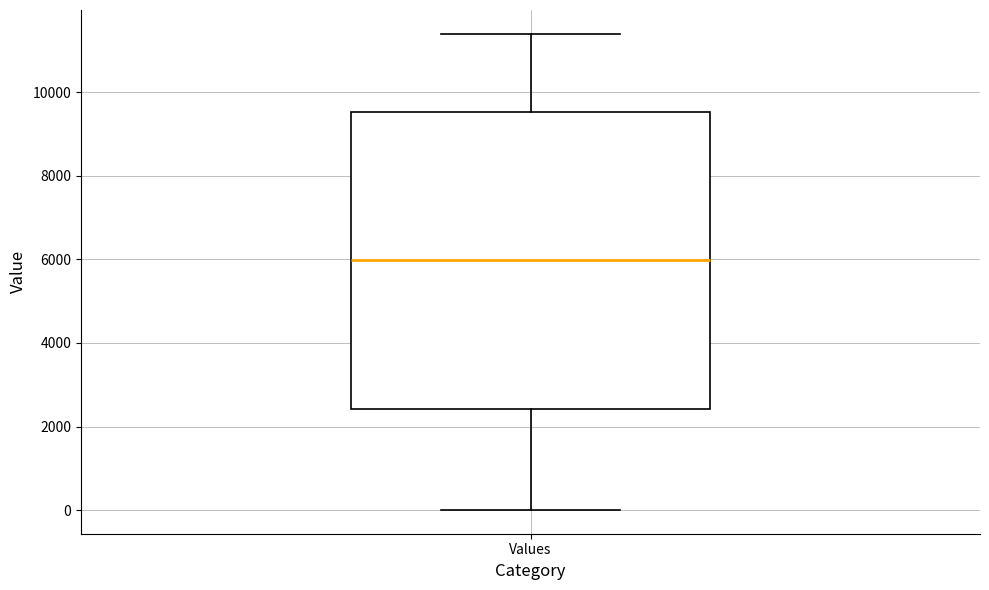

Where is the lower edge of the box for Values on the y-axis? The values are not printed on the chart, so give them approximately, as read against the axis.

2400